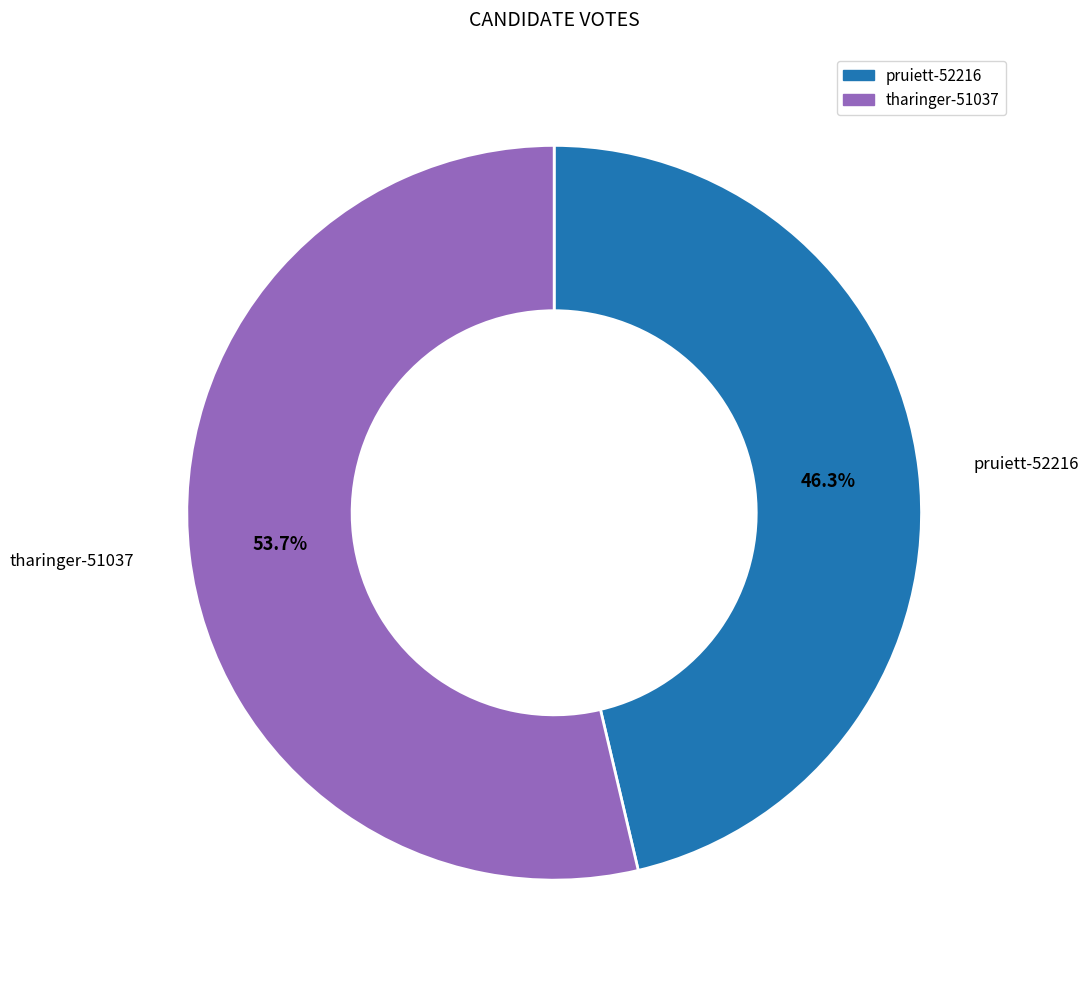

Which category has the biggest portion of the pie?

tharinger-51037